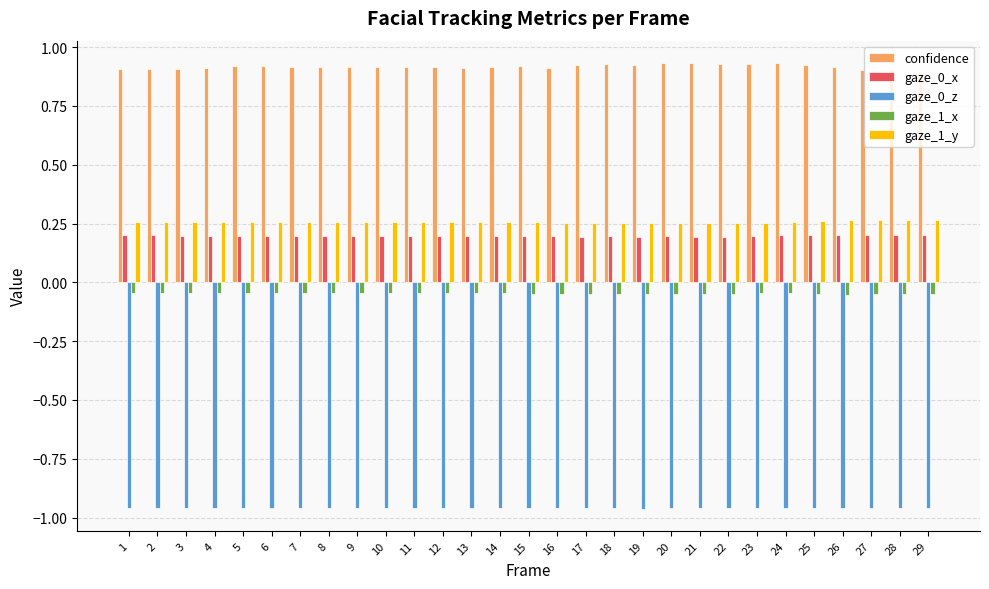

True or false: confidence has a value of 1.4 at 21.

False